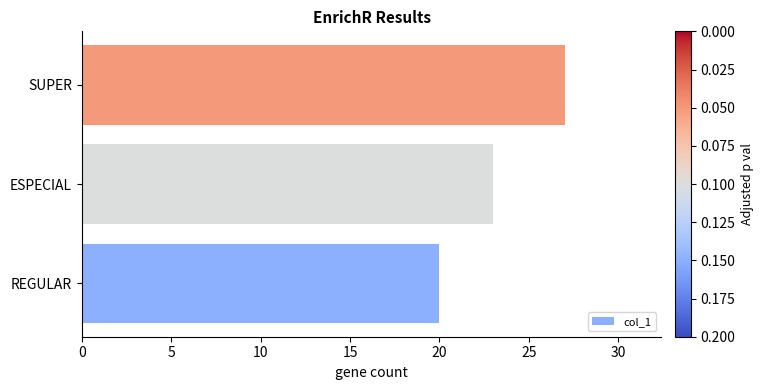

List the labels in order of value, largest first.

SUPER, ESPECIAL, REGULAR